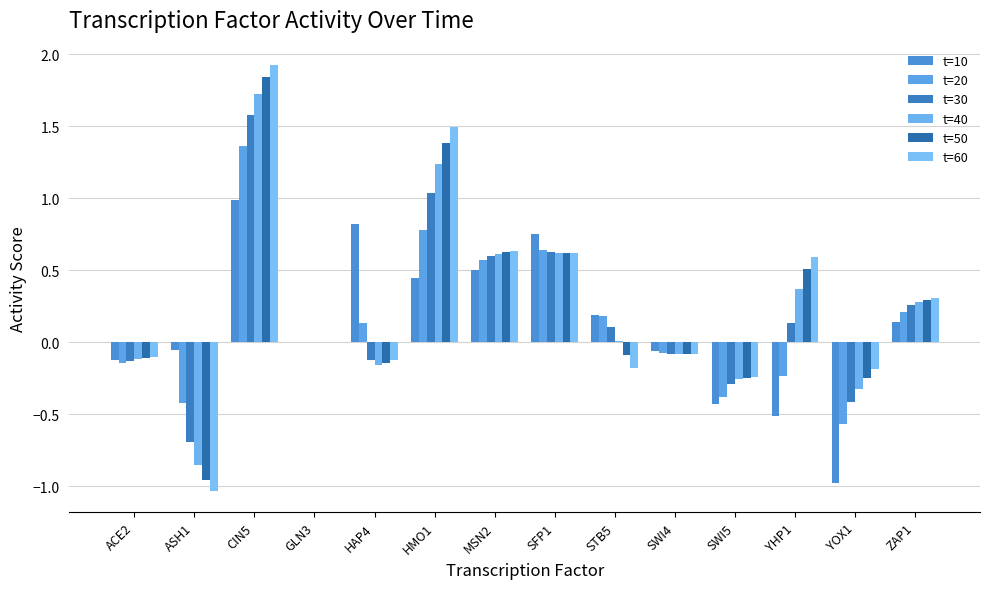

How many series are shown in this chart?

6